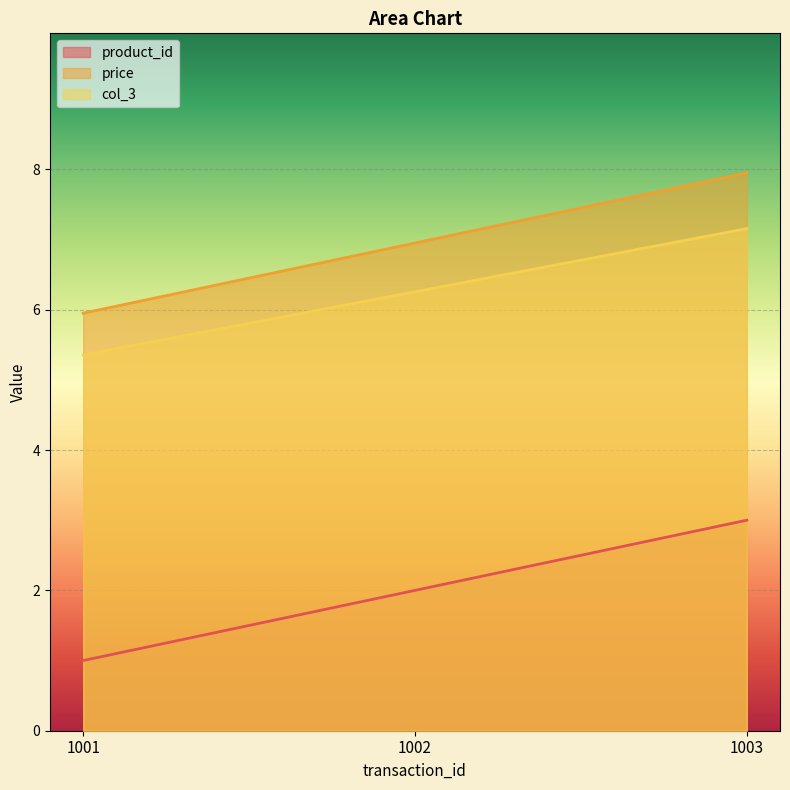

What is the difference between the price values at 1002 and 1003?

1.0